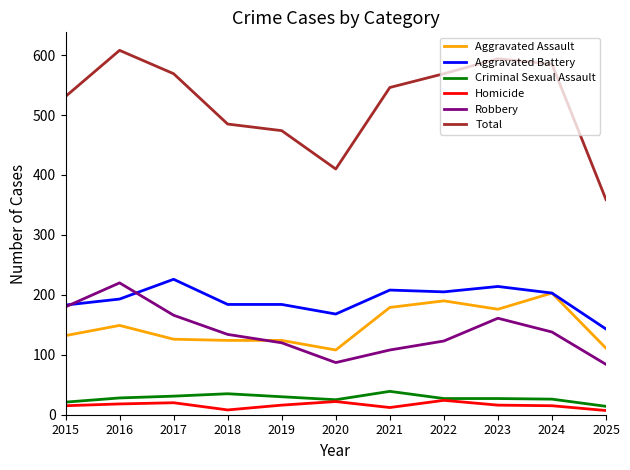

At how many categories does at least one series exceed 556?

5